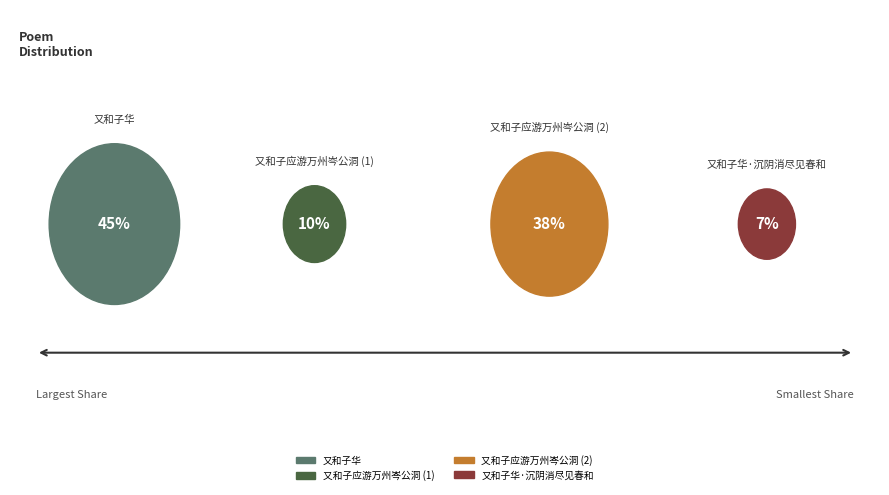

To the nearest percent, what portion does 又和子华 represent?

45%